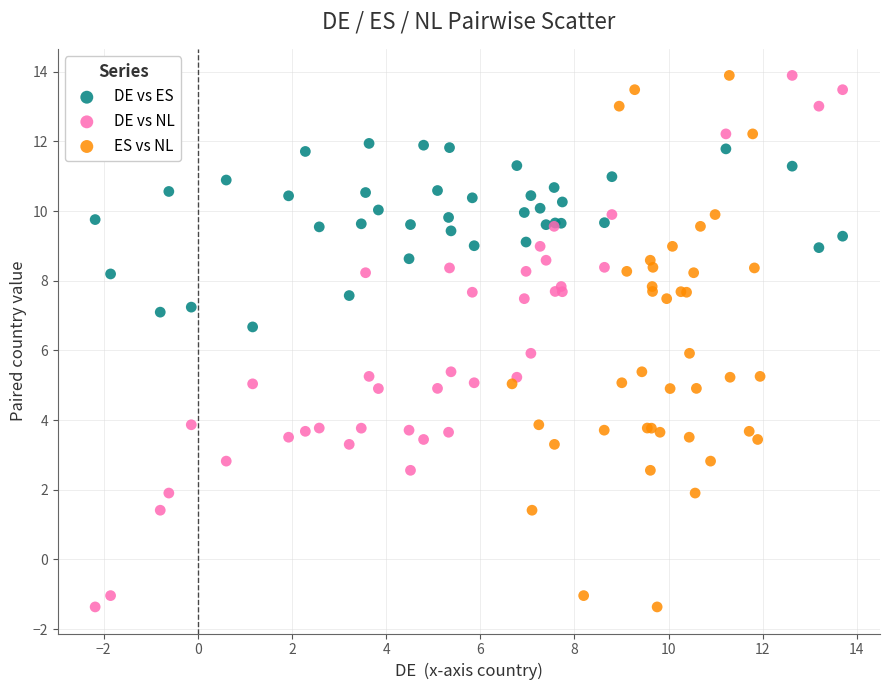

What are all the series names shown in the legend?

DE vs ES, DE vs NL, ES vs NL